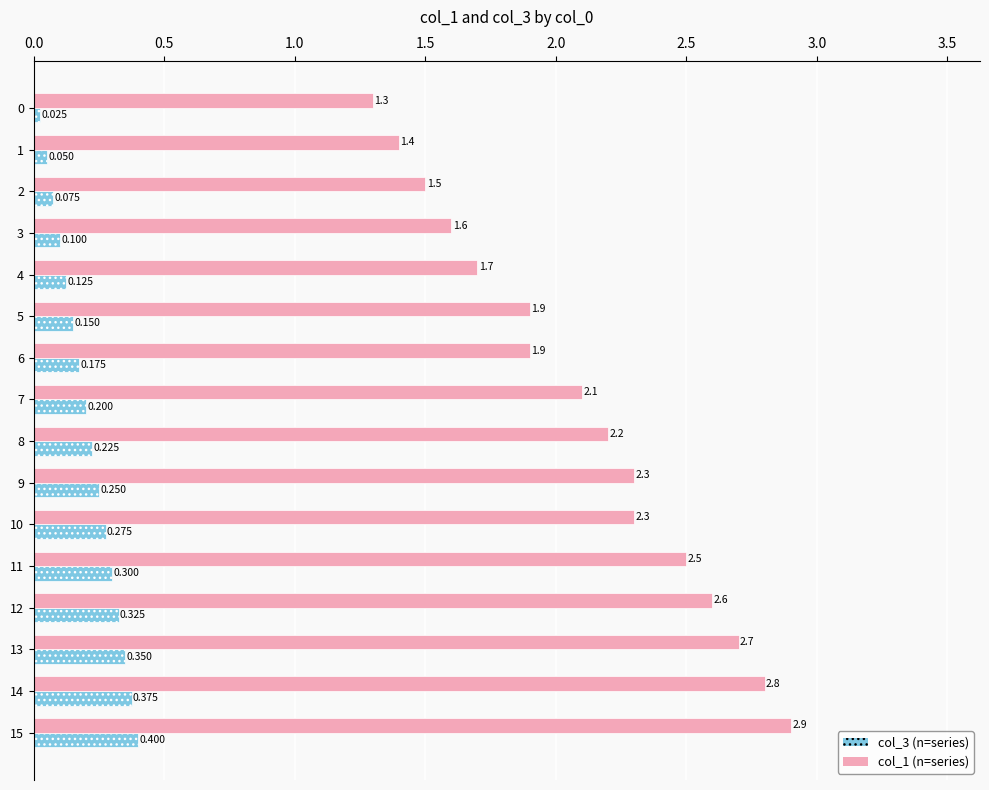

Count the number of data series in this chart.

2